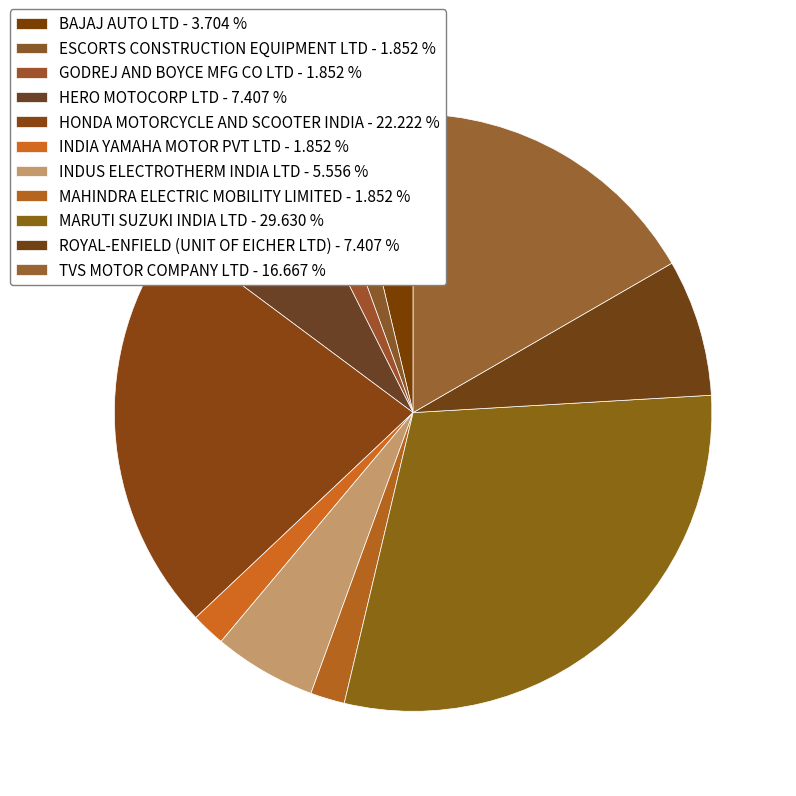

How many segments does this pie chart have?

11